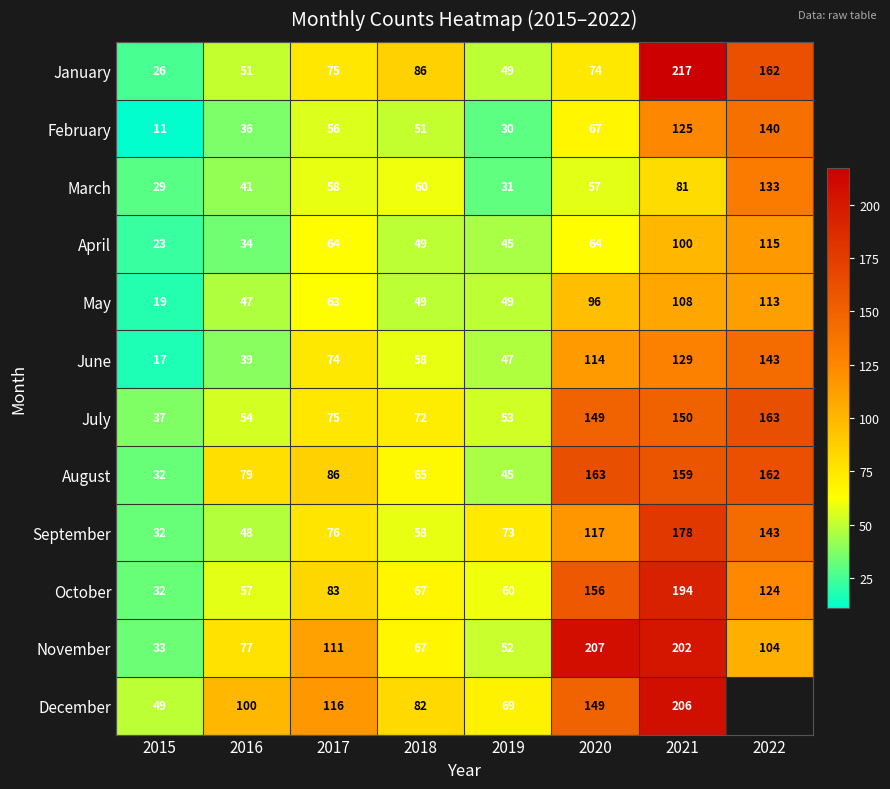

Which category has the highest value in the March series?

2022